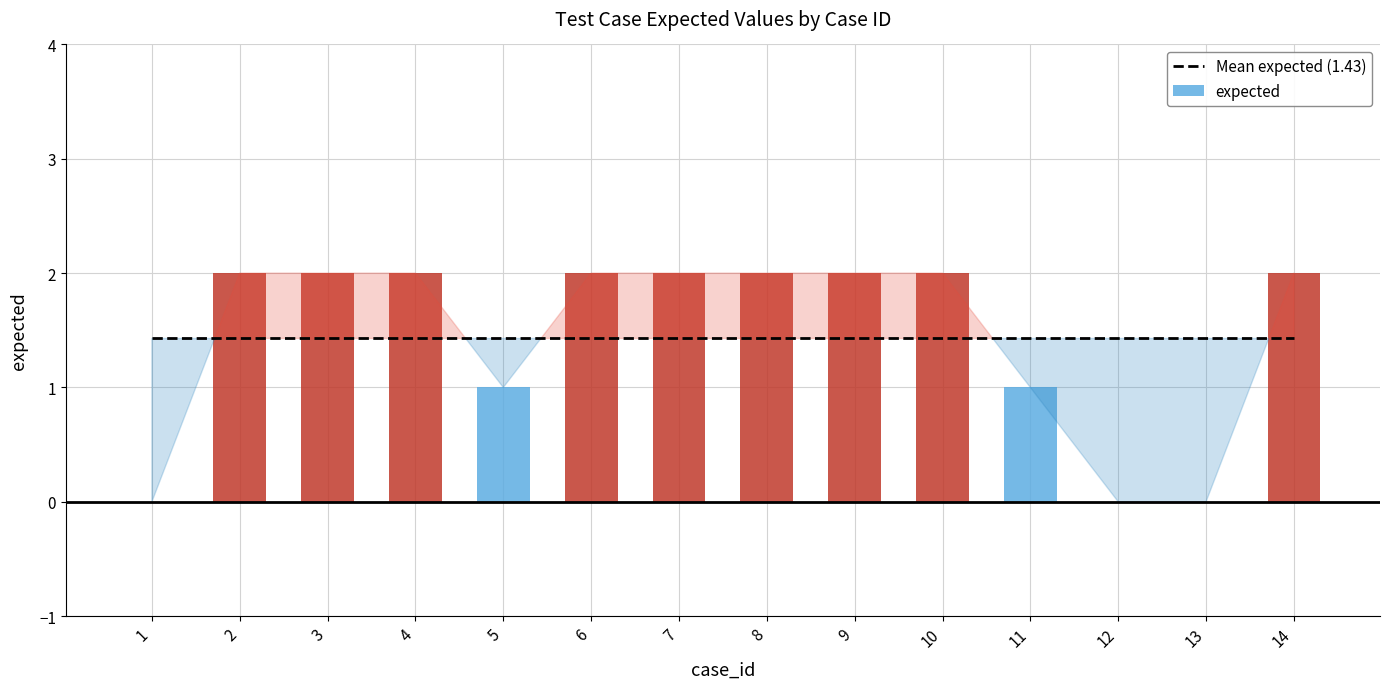

Reading right to left, what are all the values shown in this chart?

2	0	0	1	2	2	2	2	2	1	2	2	2	0